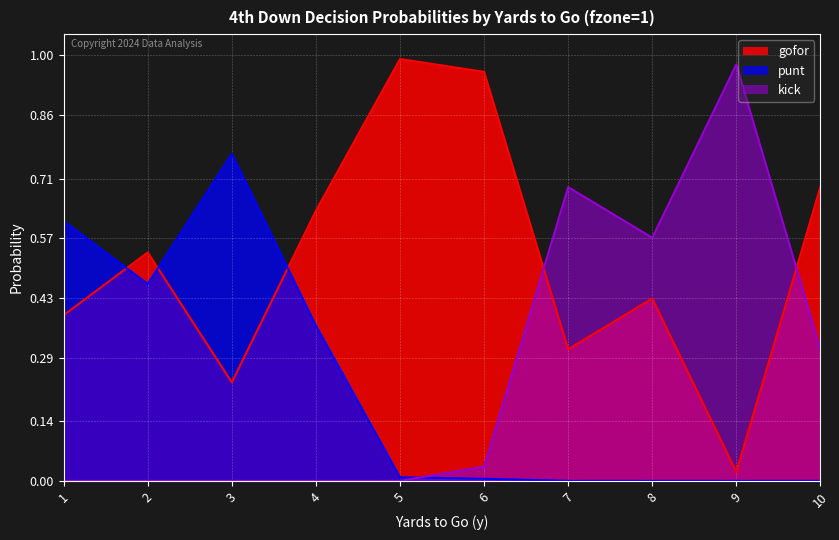

At how many categories does at least one series exceed 0?

10